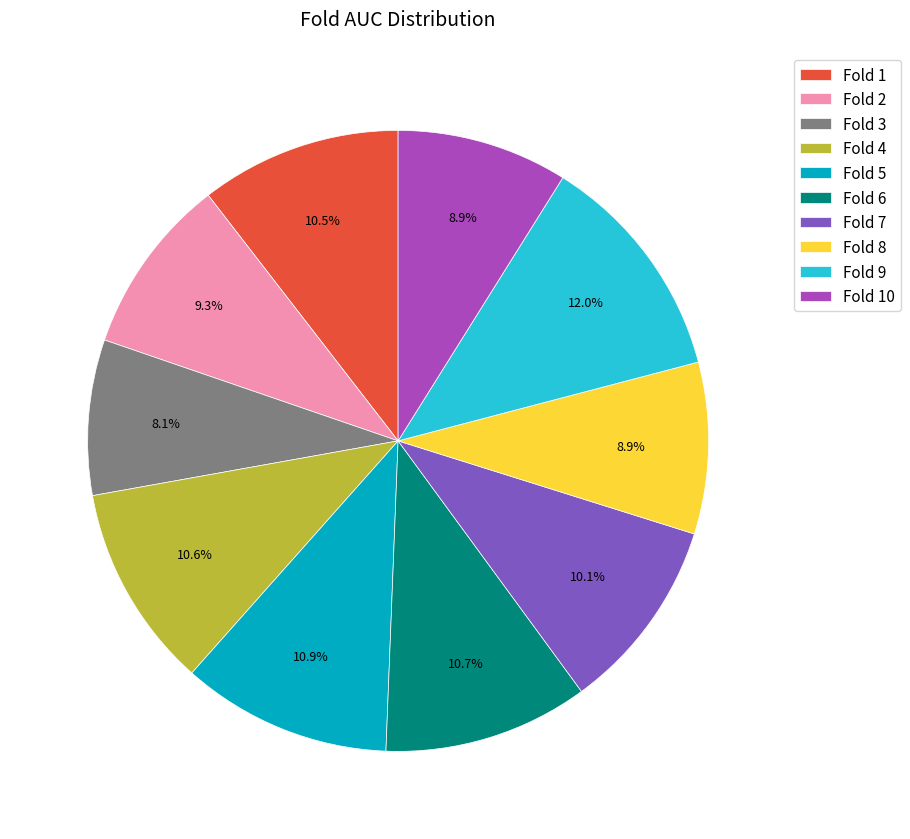

How many segments does this pie chart have?

10